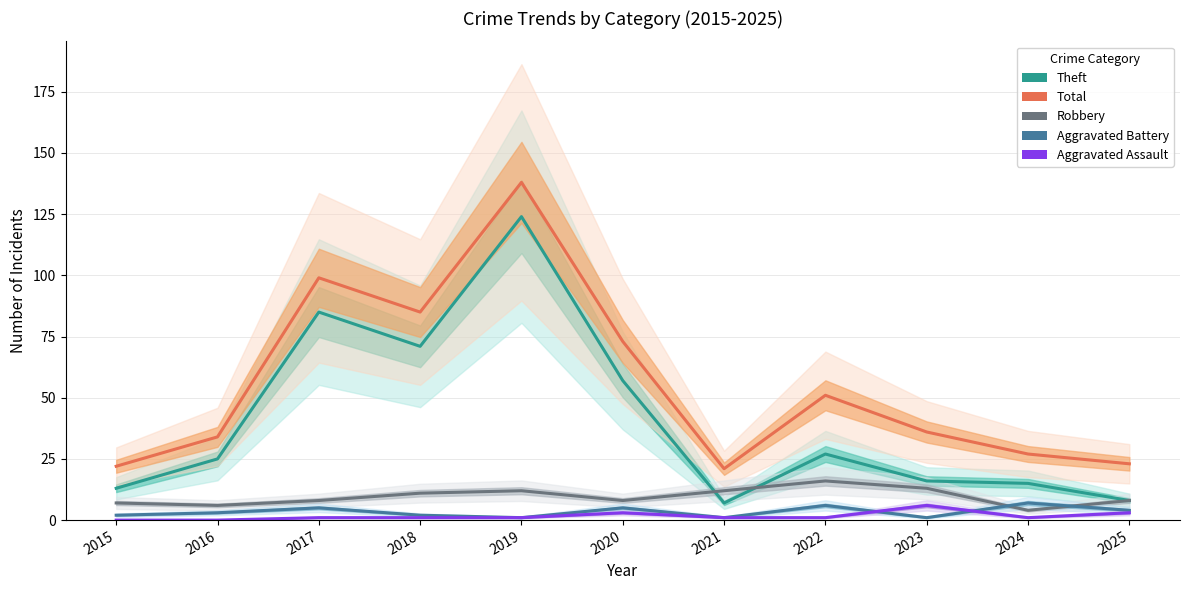

Which category has the highest value in the Robbery series?

2022